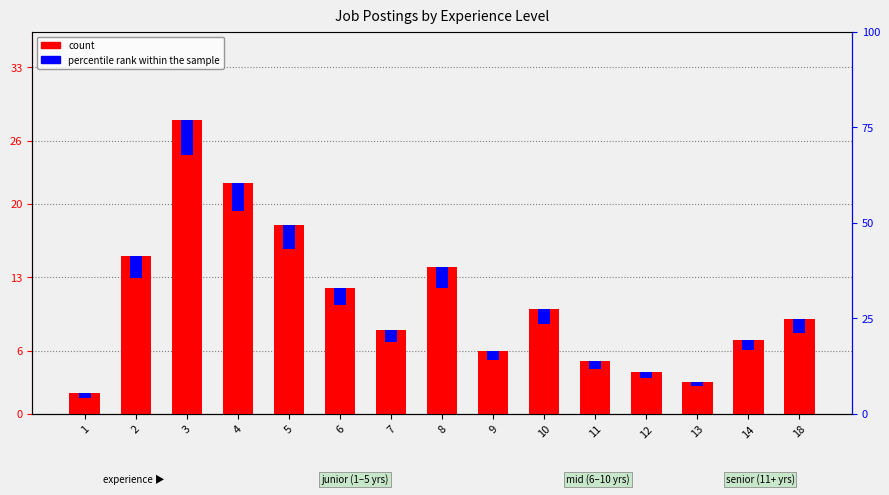

Reading right to left, what are all the values shown in this chart?

count: 18=9.0	14=7.0	13=3.0	12=4.0	11=5.0	10=10.0	9=6.0	8=14.0	7=8.0	6=12.0	5=18.0	4=22.0	3=28.0	2=15.0	1=2.0
percentile rank within the sample: 18=1.3	14=0.9	13=0.4	12=0.6	11=0.7	10=1.4	9=0.8	8=2.0	7=1.2	6=1.6	5=2.3	4=2.7	3=3.4	2=2.1	1=0.5